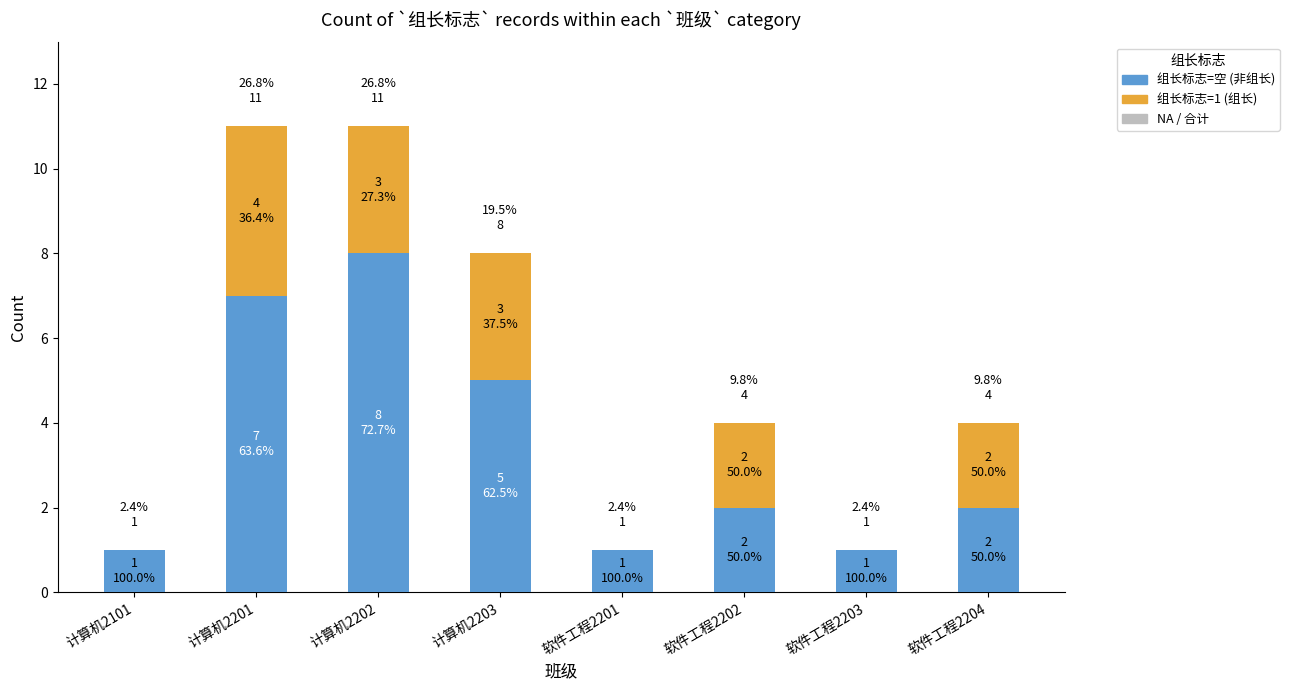

Which series has the largest range (max minus min)?

组长标志=空